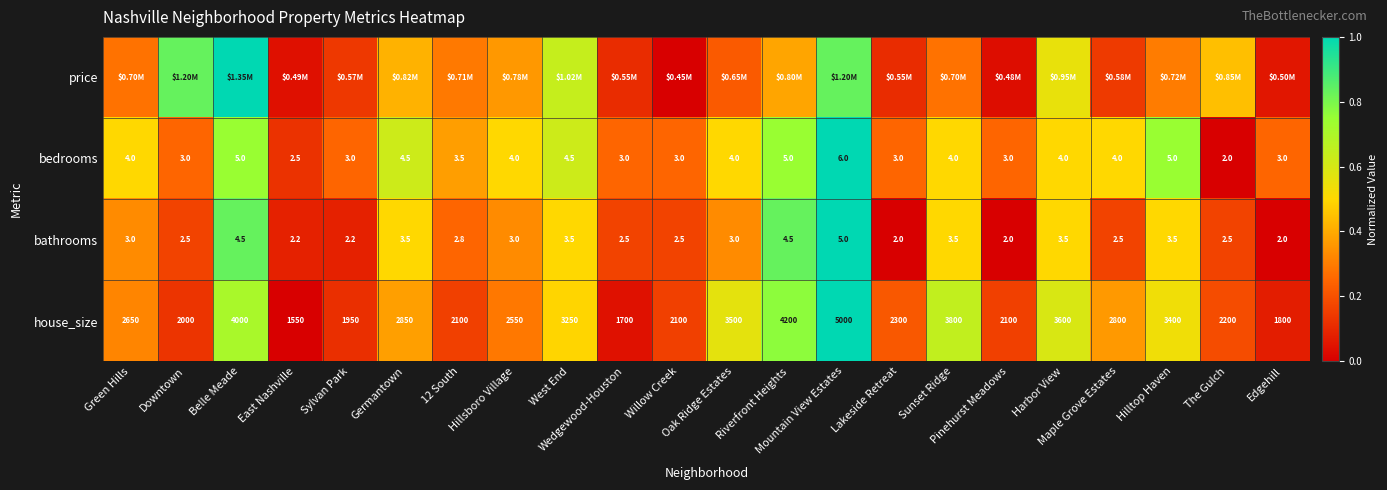

Is the value of bathrooms at 12 South greater than the value of price at Hilltop Haven?

No